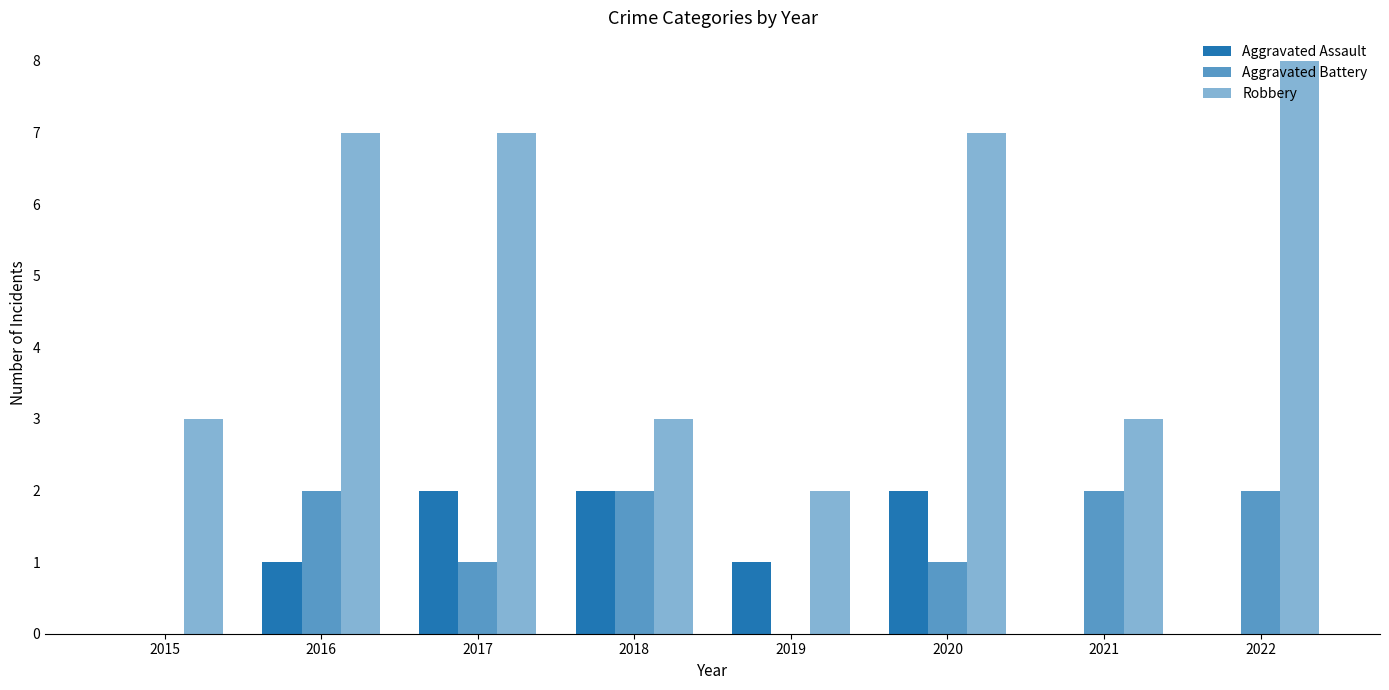

Count the number of categories in the chart.

8